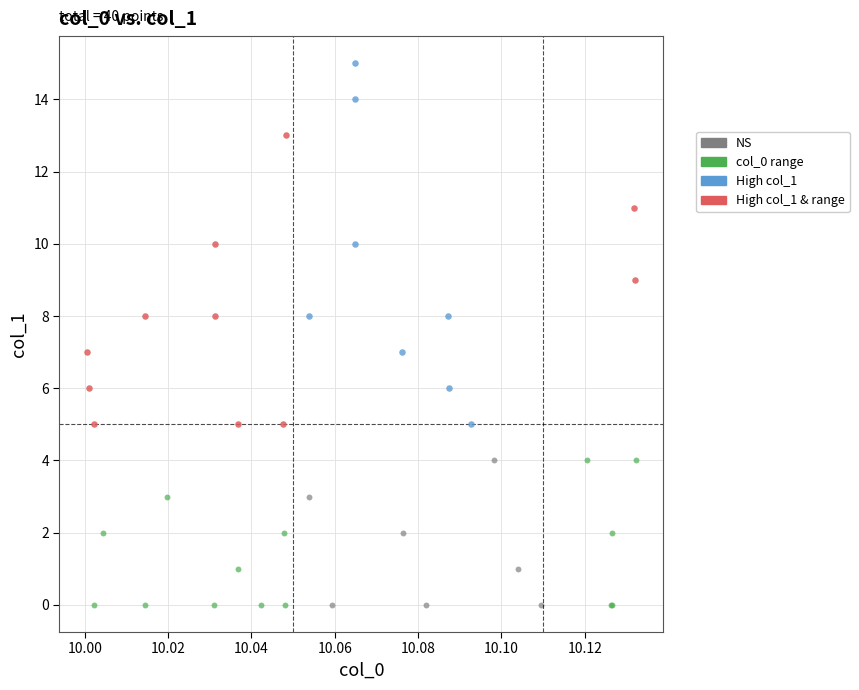

Which series has the widest spread of Y values?

High col_1